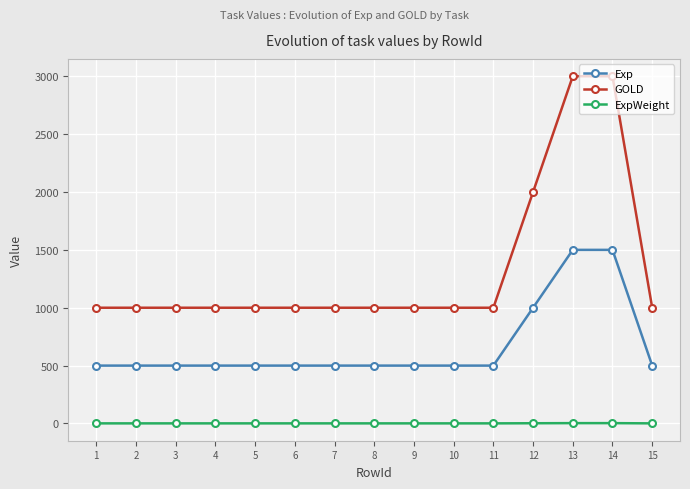

What is the approximate value of Exp at 3, to the nearest 100?

500